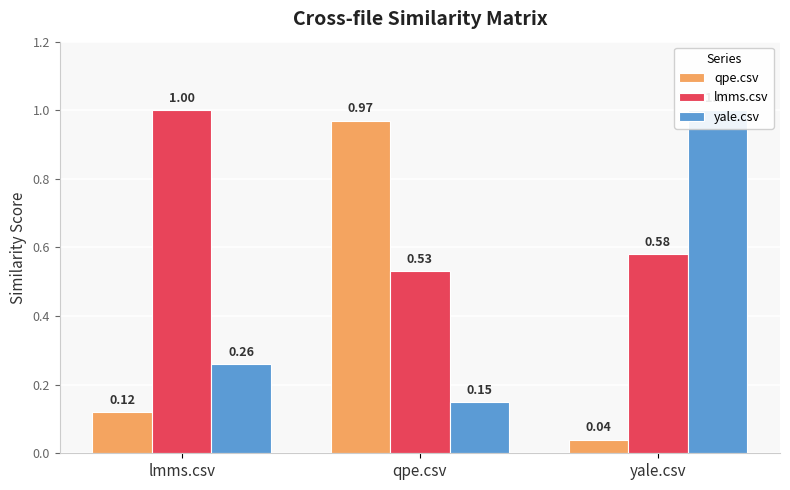

At how many categories does at least one series exceed 0?

3